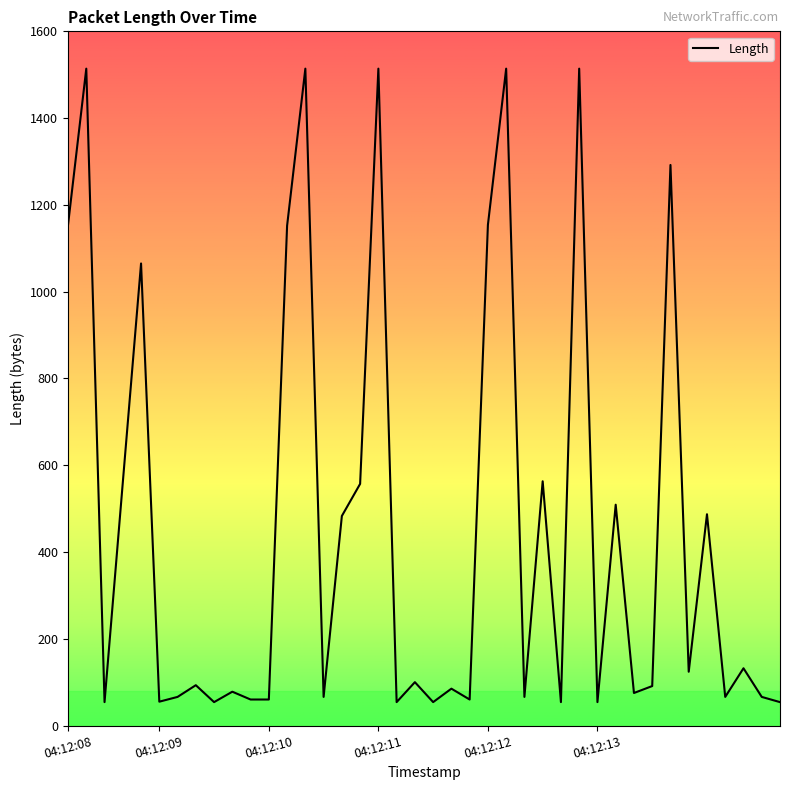

What is the difference between the maximum and minimum values?

1460